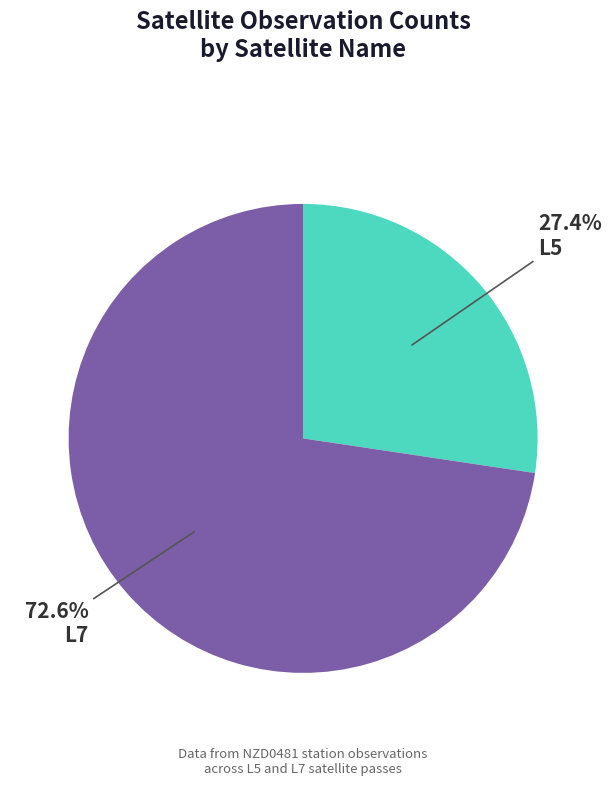

Which category accounts for the majority?

L7